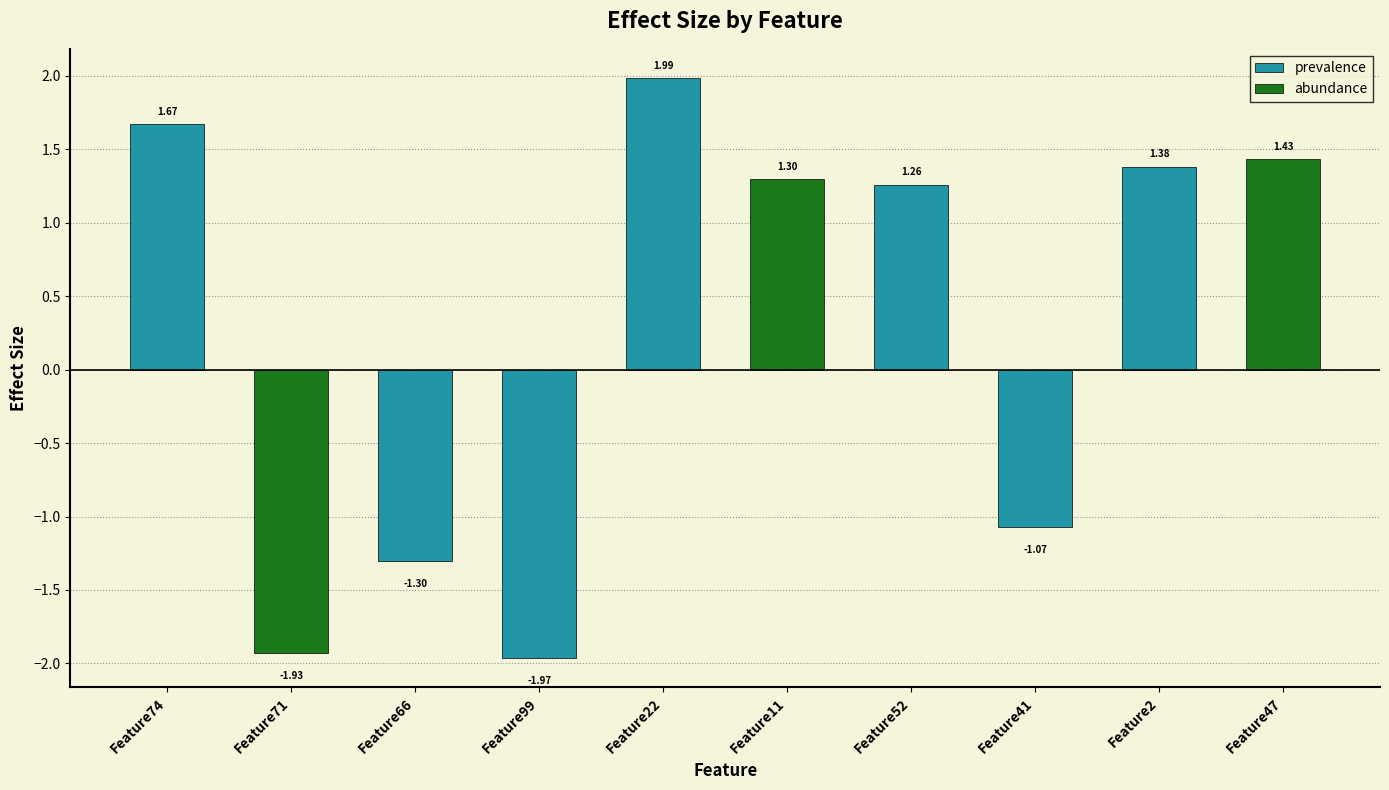

How many negative values are there?

4